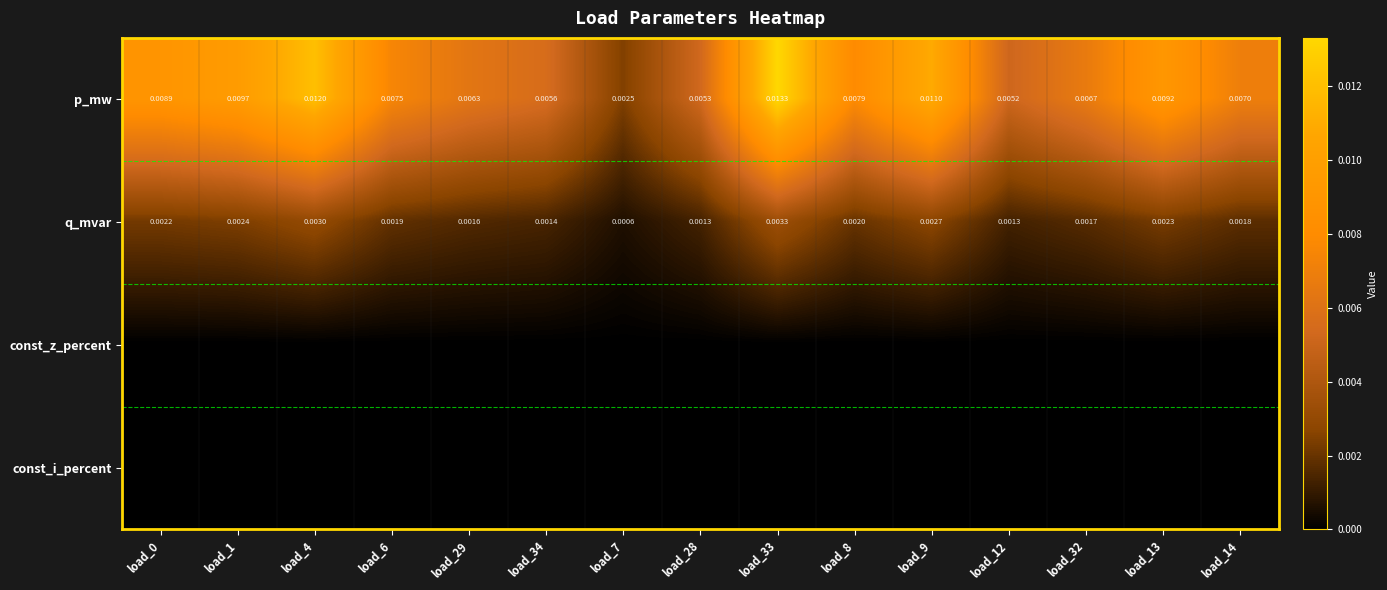

Which has a higher value, load_6 or load_0?

load_0